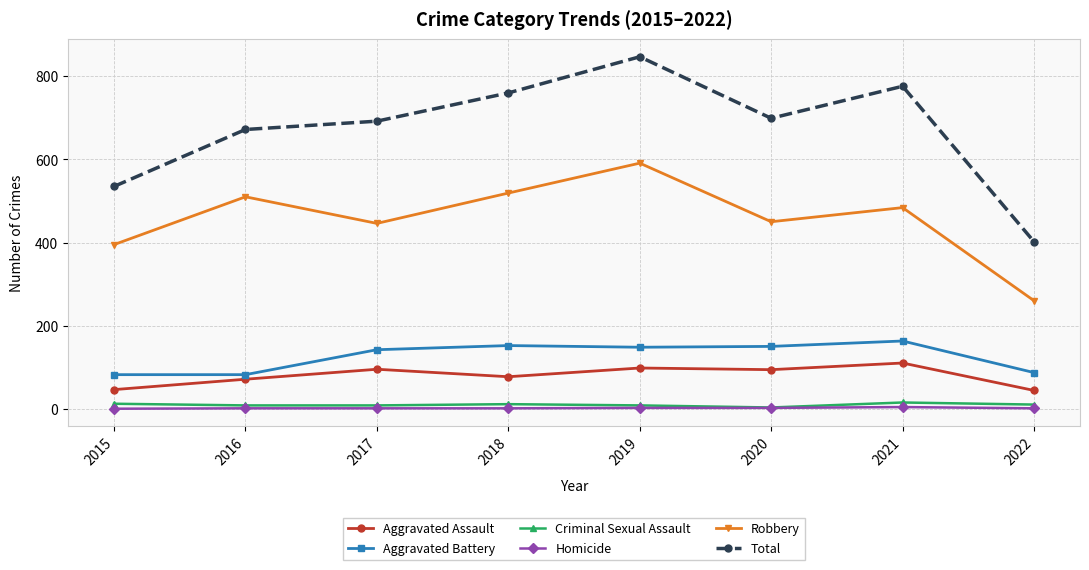

The value of Aggravated Battery at 2022 is 124. True or false?

False